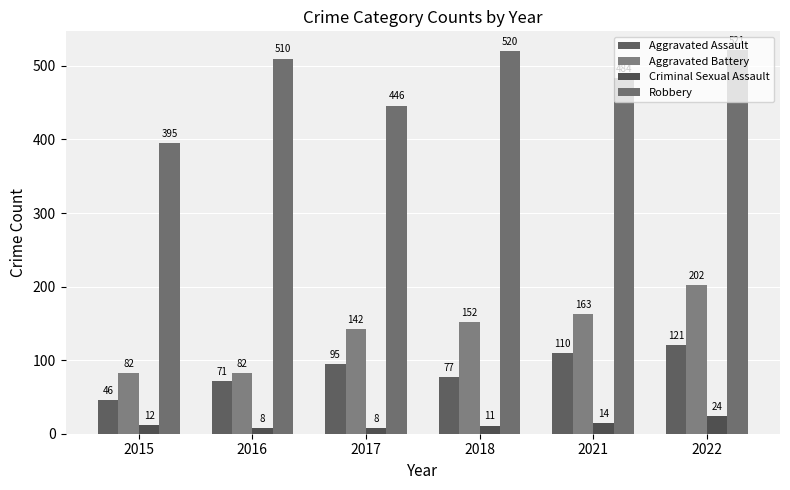

What is the sum of the Aggravated Assault values at 2022 and 2017?

216